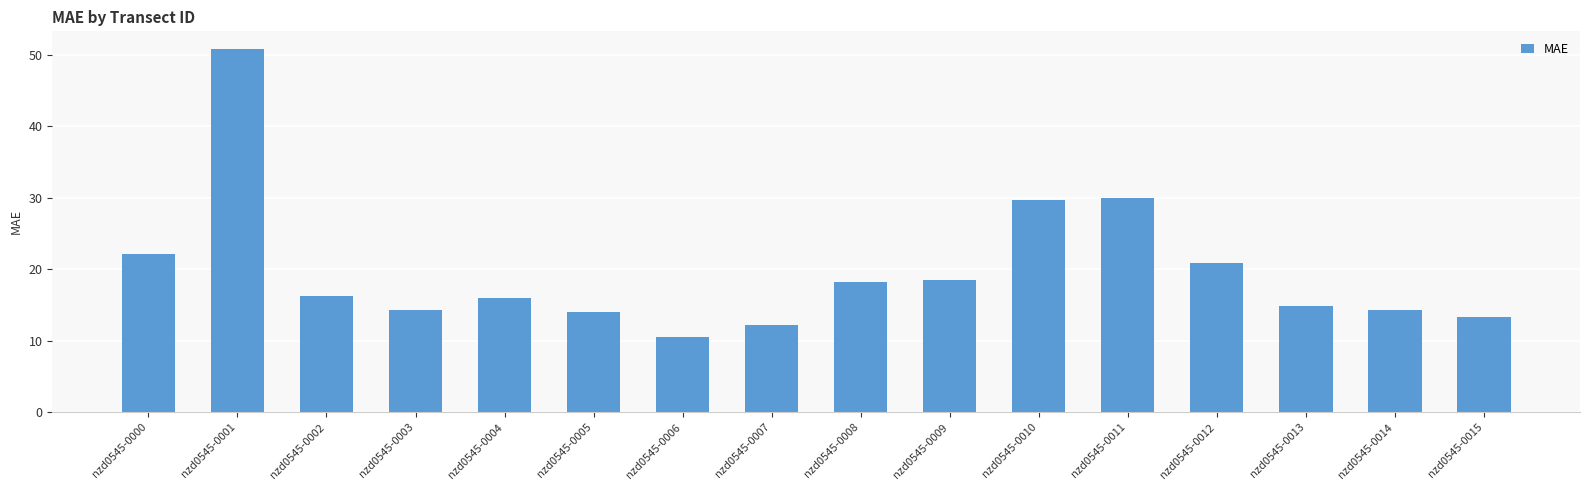

The value at nzd0545-0000 is 36.4. True or false?

False